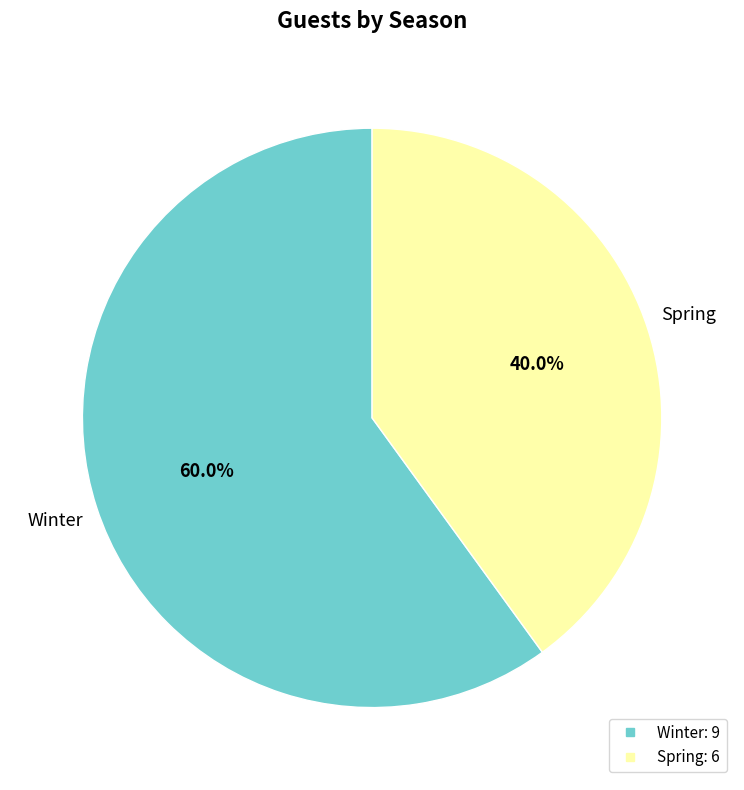

To the nearest percent, what is the difference between the Spring and Winter slice percentages?

20%